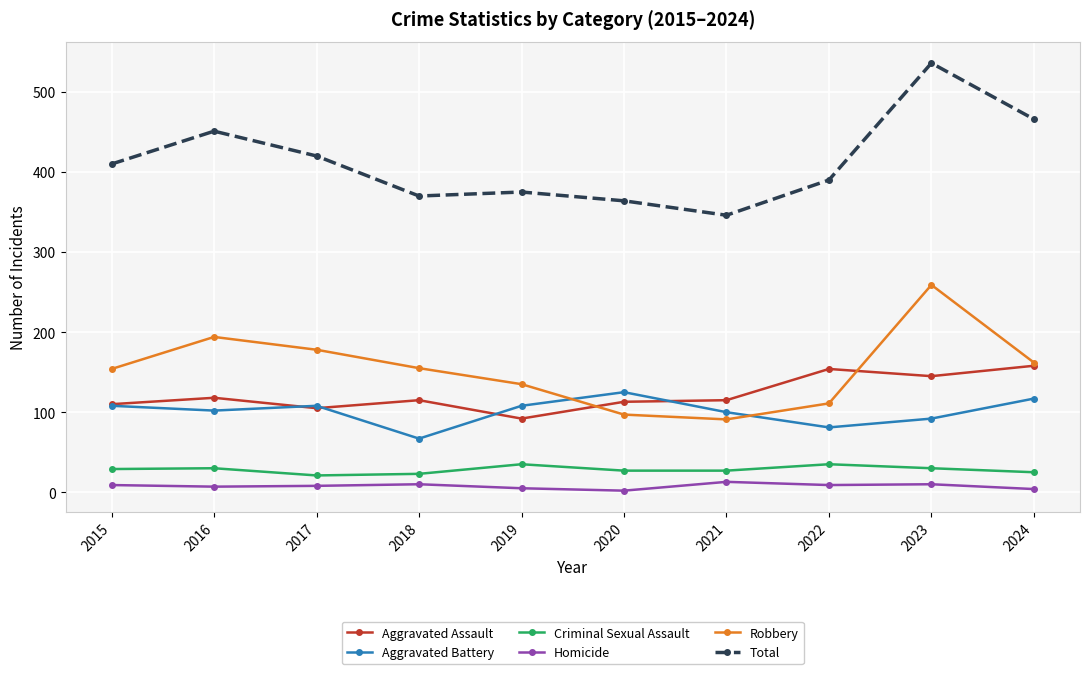

Does the chart have visible grid lines?

Yes